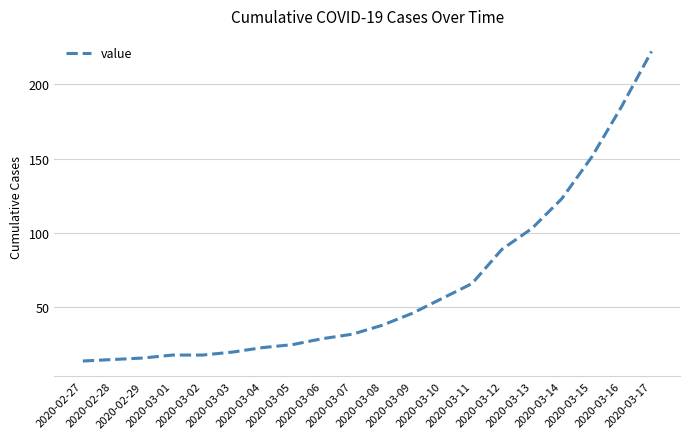

What is the minimum value shown in the chart?

14